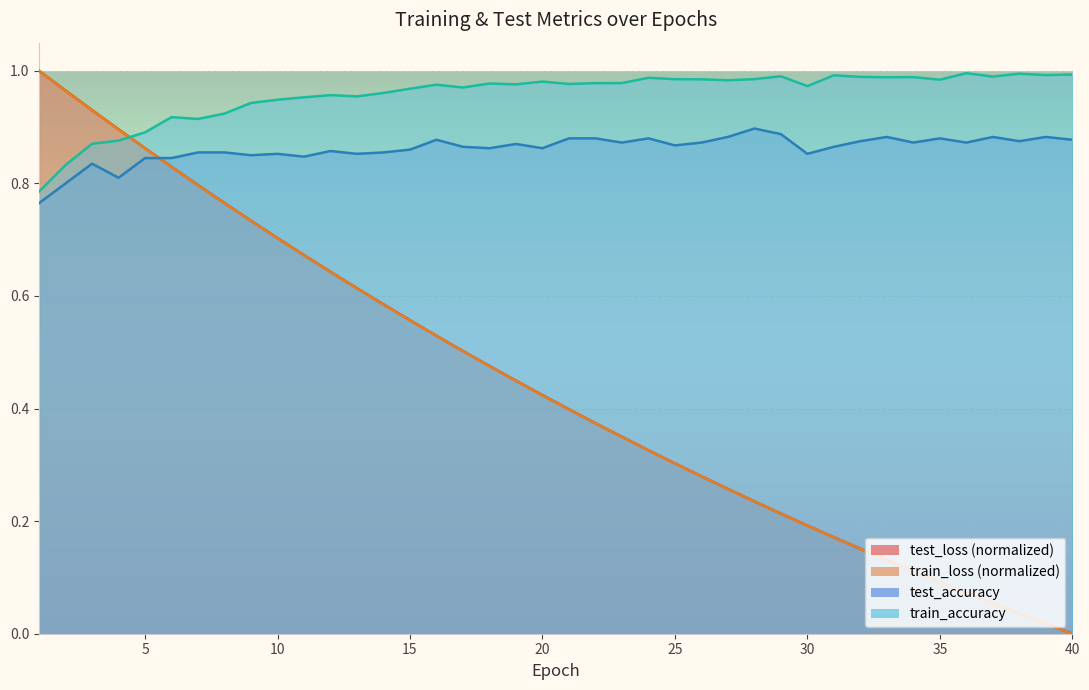

Reading left to right, extract all data points from this chart.

test_loss: 1.0	1.0	0.9	0.9	0.9	0.8	0.8	0.8	0.7	0.7	0.7	0.6	0.6	0.6	0.6	0.5	0.5	0.5	0.4	0.4	0.4	0.4	0.3	0.3	0.3	0.3	0.3	0.2	0.2	0.2	0.2	0.2	0.1	0.1	0.1	0.1	0.1	0.0	0.0	0.0
train_loss: 1.0	1.0	0.9	0.9	0.9	0.8	0.8	0.8	0.7	0.7	0.7	0.6	0.6	0.6	0.6	0.5	0.5	0.5	0.4	0.4	0.4	0.4	0.3	0.3	0.3	0.3	0.3	0.2	0.2	0.2	0.2	0.2	0.1	0.1	0.1	0.1	0.1	0.0	0.0	0.0
train_accuracy: 0.8	0.8	0.9	0.9	0.9	0.9	0.9	0.9	0.9	0.9	1.0	1.0	1.0	1.0	1.0	1.0	1.0	1.0	1.0	1.0	1.0	1.0	1.0	1.0	1.0	1.0	1.0	1.0	1.0	1.0	1.0	1.0	1.0	1.0	1.0	1.0	1.0	1.0	1.0	1.0
test_accuracy: 0.8	0.8	0.8	0.8	0.8	0.8	0.9	0.9	0.9	0.9	0.8	0.9	0.9	0.9	0.9	0.9	0.9	0.9	0.9	0.9	0.9	0.9	0.9	0.9	0.9	0.9	0.9	0.9	0.9	0.9	0.9	0.9	0.9	0.9	0.9	0.9	0.9	0.9	0.9	0.9